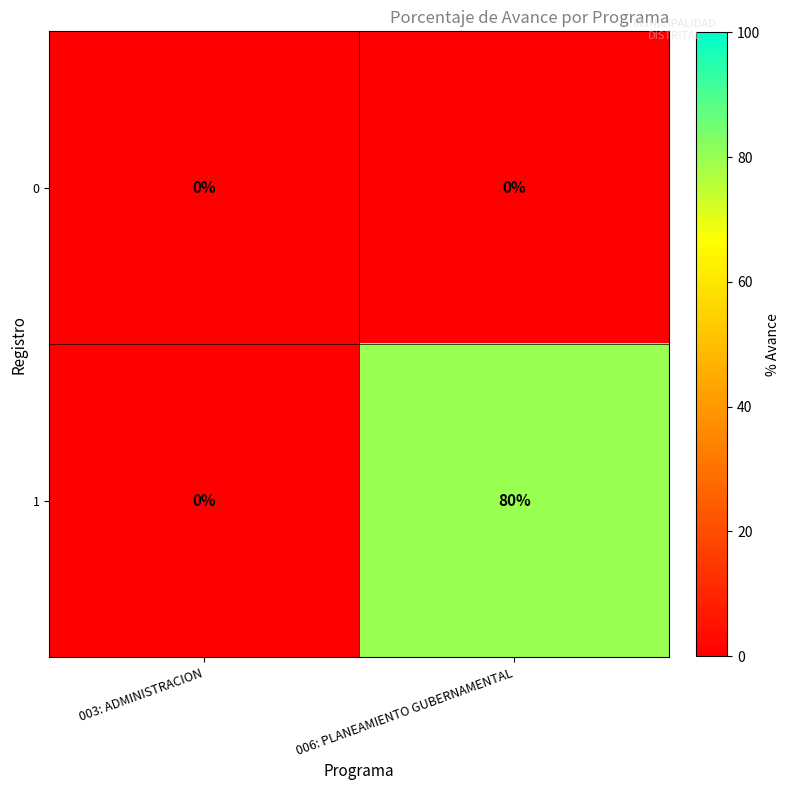

What is the difference between the maximum and minimum values in the 1 series?

80